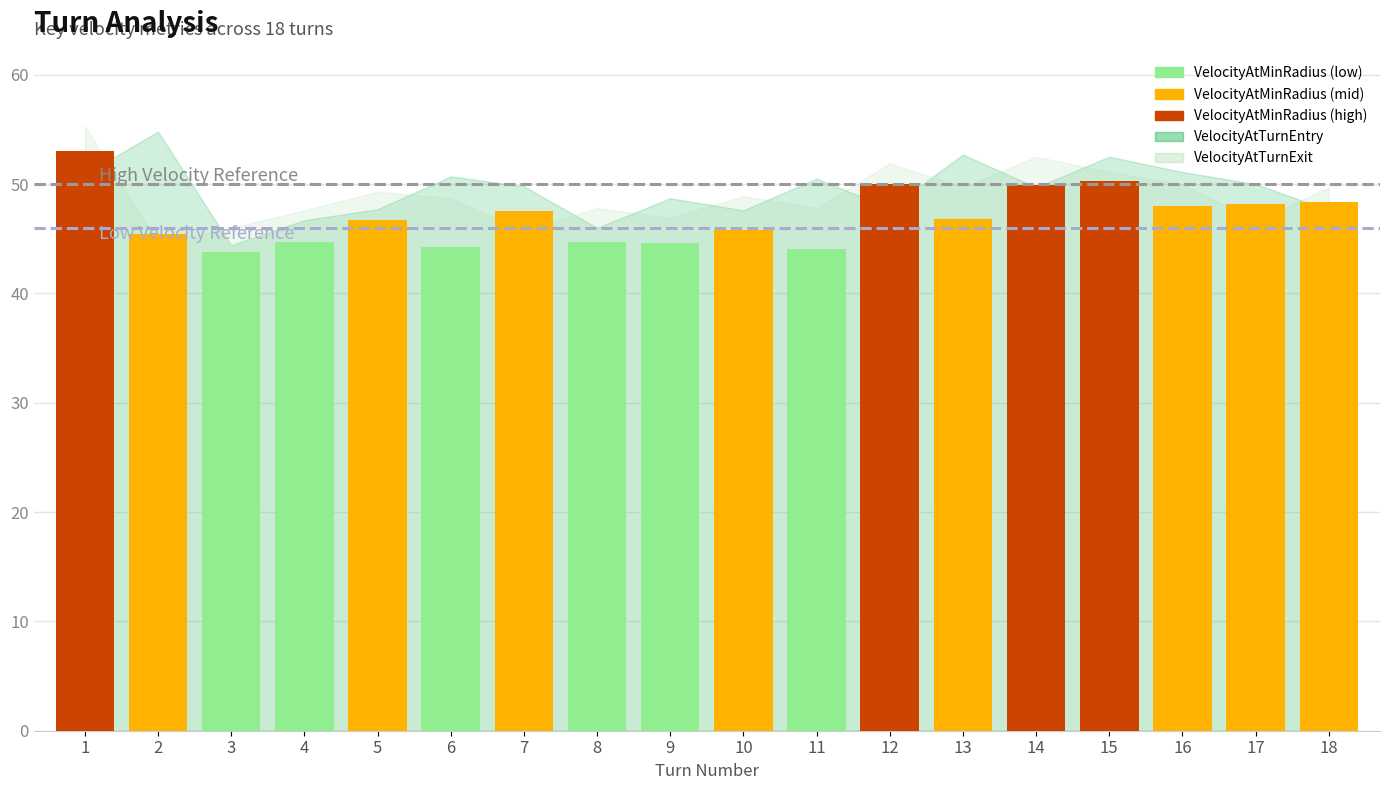

At which label does the data first exceed 46?

1